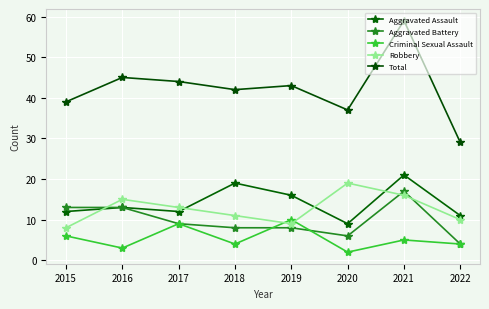

Count the number of categories in the chart.

8